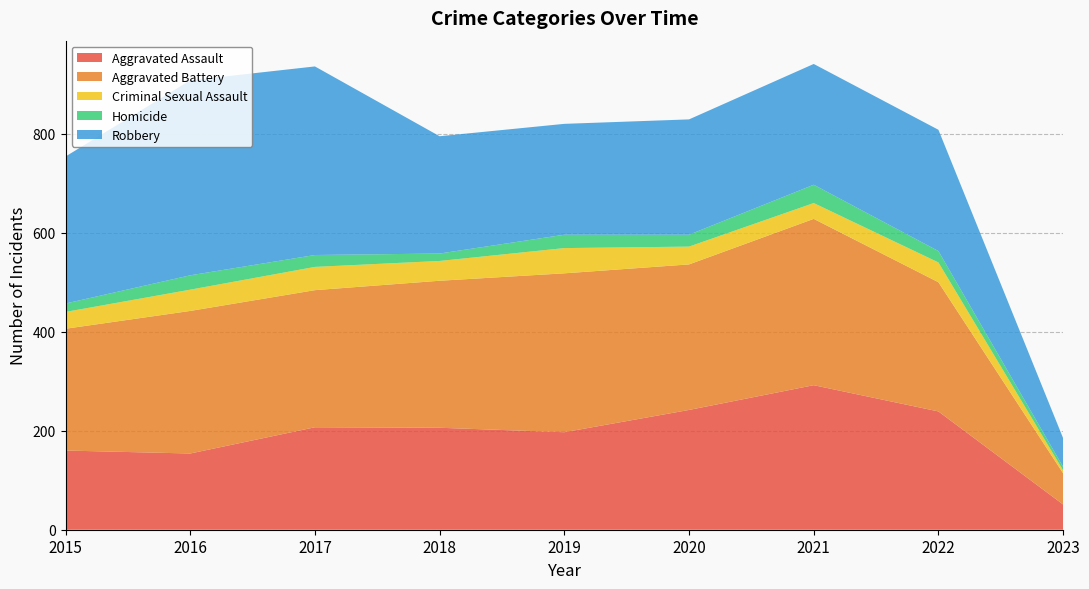

Reading left to right, list all the values displayed in this chart.

Aggravated Assault: 2015=160	2016=154	2017=207	2018=206	2019=197	2020=242	2021=292	2022=239	2023=51
Aggravated Battery: 2015=246	2016=288	2017=277	2018=297	2019=321	2020=294	2021=336	2022=261	2023=63
Criminal Sexual Assault: 2015=34	2016=43	2017=47	2018=40	2019=51	2020=36	2021=32	2022=40	2023=6
Homicide: 2015=17	2016=29	2017=24	2018=15	2019=27	2020=24	2021=37	2022=23	2023=7
Robbery: 2015=297	2016=394	2017=381	2018=237	2019=224	2020=233	2021=244	2022=245	2023=58